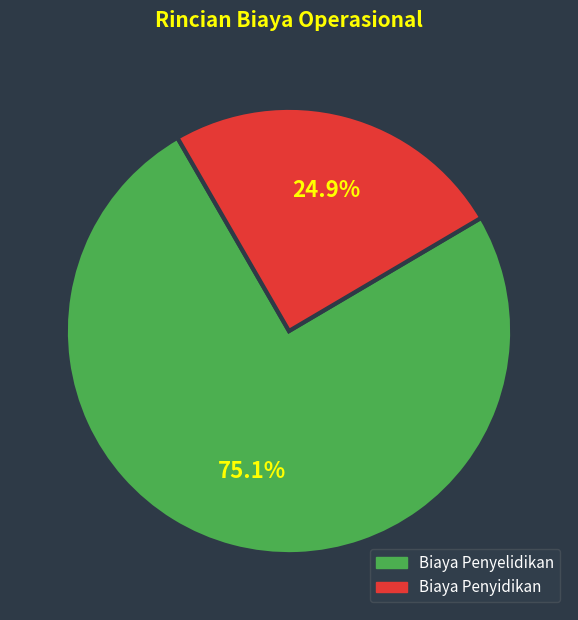

Is there any slice that represents more than half of the pie?

Yes